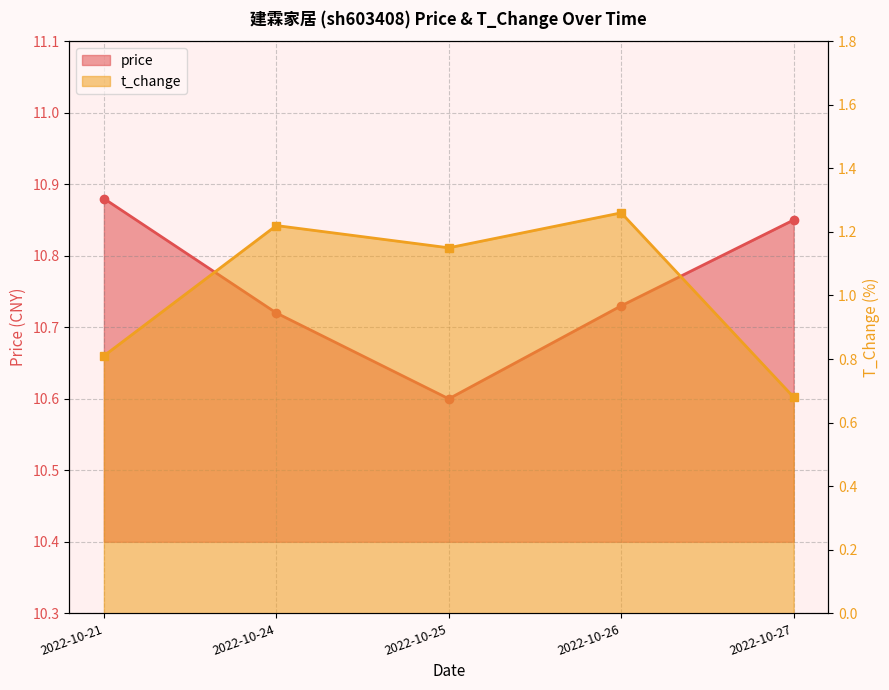

What is the minimum value shown in the chart?

0.7